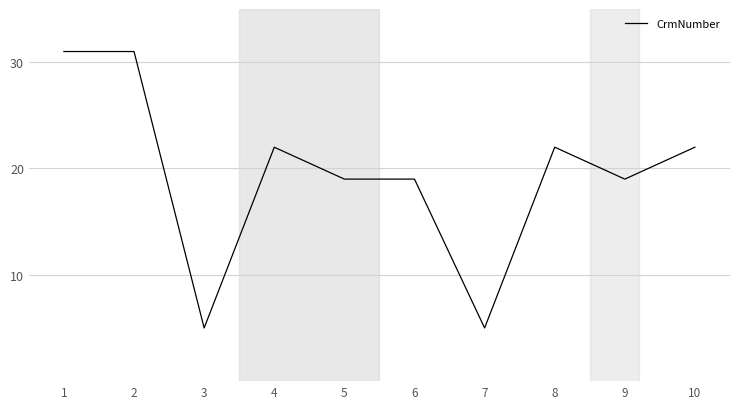

The value at 10 is 22.0. True or false?

True